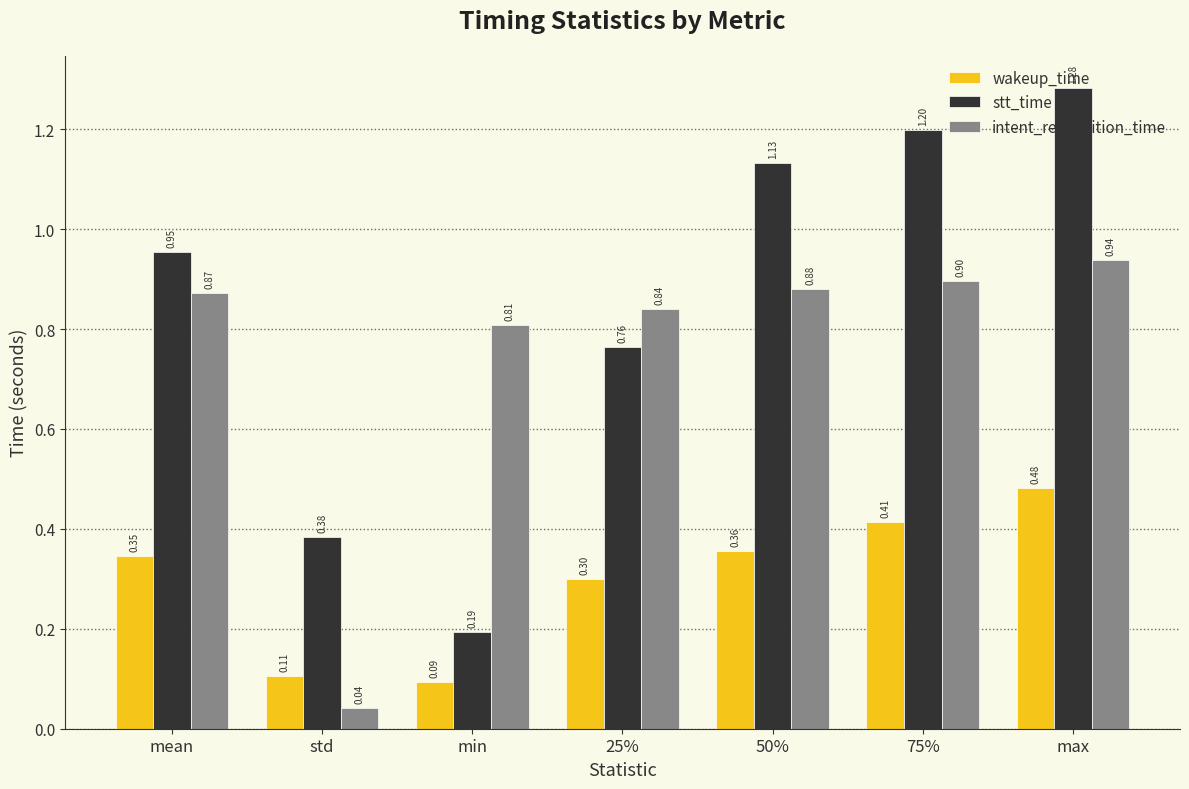

Rank the series by their maximum value, from highest to lowest.

stt_time, intent_recognition_time, wakeup_time